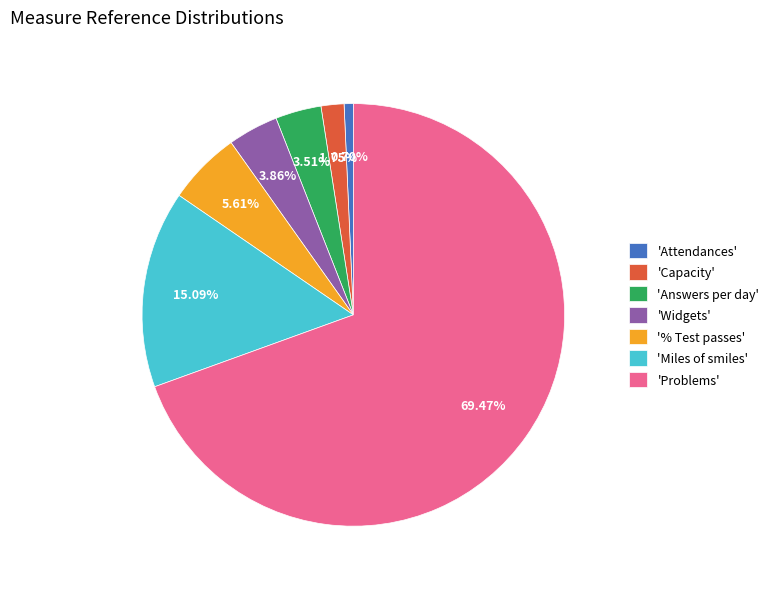

Which category accounts for the majority?

'Problems'